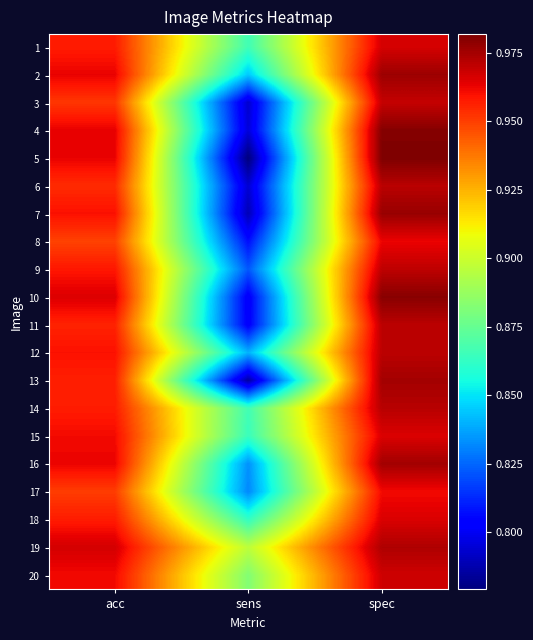

Reading left to right, list all the values displayed in this chart.

1: acc=1.0	sens=0.9	spec=1.0
2: acc=1.0	sens=0.8	spec=1.0
3: acc=1.0	sens=0.8	spec=1.0
4: acc=1.0	sens=0.8	spec=1.0
5: acc=1.0	sens=0.8	spec=1.0
6: acc=1.0	sens=0.8	spec=1.0
7: acc=1.0	sens=0.8	spec=1.0
8: acc=0.9	sens=0.8	spec=1.0
9: acc=1.0	sens=0.8	spec=1.0
10: acc=1.0	sens=0.8	spec=1.0
11: acc=1.0	sens=0.8	spec=1.0
12: acc=1.0	sens=0.8	spec=1.0
13: acc=1.0	sens=0.8	spec=1.0
14: acc=1.0	sens=0.9	spec=1.0
15: acc=1.0	sens=0.9	spec=1.0
16: acc=1.0	sens=0.8	spec=1.0
17: acc=1.0	sens=0.8	spec=1.0
18: acc=1.0	sens=0.9	spec=1.0
19: acc=1.0	sens=0.9	spec=1.0
20: acc=1.0	sens=0.9	spec=1.0